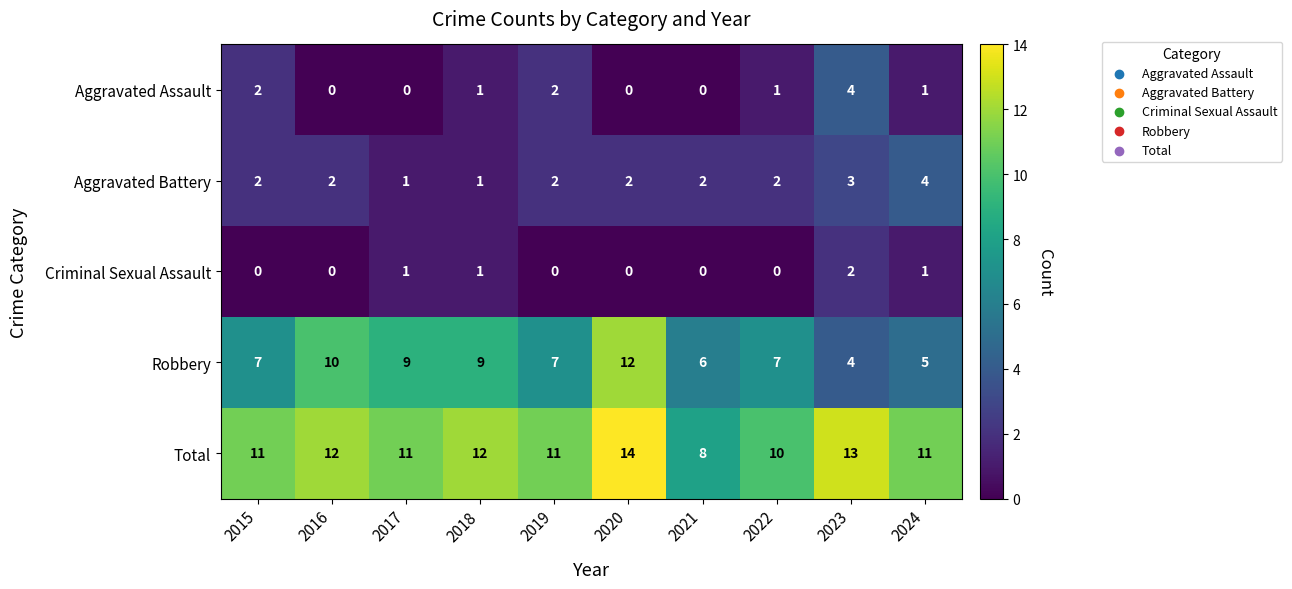

Where does the Aggravated Assault series first go above 1?

2015